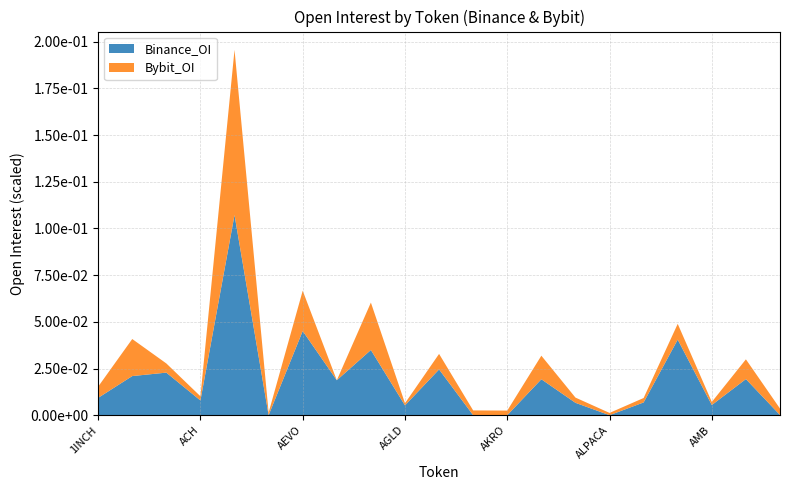

Reading left to right, extract all data points from this chart.

Binance_OI: 1INCH=9278265	AAVE=20950076	ACE=22794735	ACH=7885412	ADA=107203380	AERGO=0	AEVO=45075394	AGI=18716097	AGIX=34908415	AGLD=5247001	AI=24499353	AIDOGE=0	AKRO=0	ALGO=19239273	ALICE=6631315	ALPACA=0	ALPHA=6830075	ALT=40463689	AMB=5447054	ANKR=19341648	ANT=100354
Bybit_OI: 1INCH=6008553	AAVE=19839069	ACE=4917171	ACH=2246310	ADA=88457873	AERGO=1381207	AEVO=21583162	AGI=0	AGIX=25400716	AGLD=1168824	AI=8321206	AIDOGE=2556147	AKRO=2466196	ALGO=12618498	ALICE=2802937	ALPACA=1221275	ALPHA=2377298	ALT=8452192	AMB=1646653	ANKR=10568230	ANT=3449838